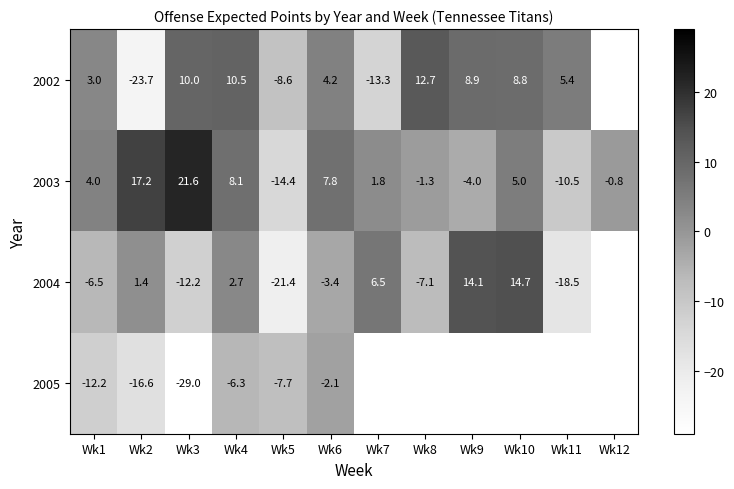

The 2003 series shows 1.8 at Wk7. True or false?

True